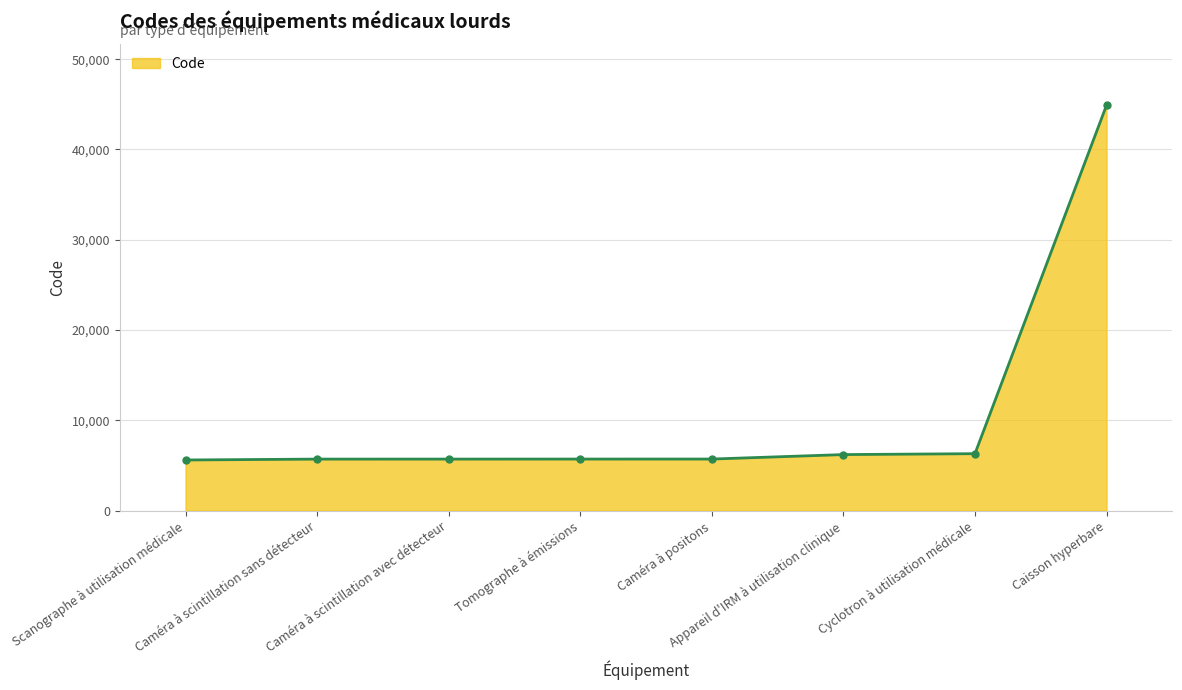

How many lines are shown in the chart?

1